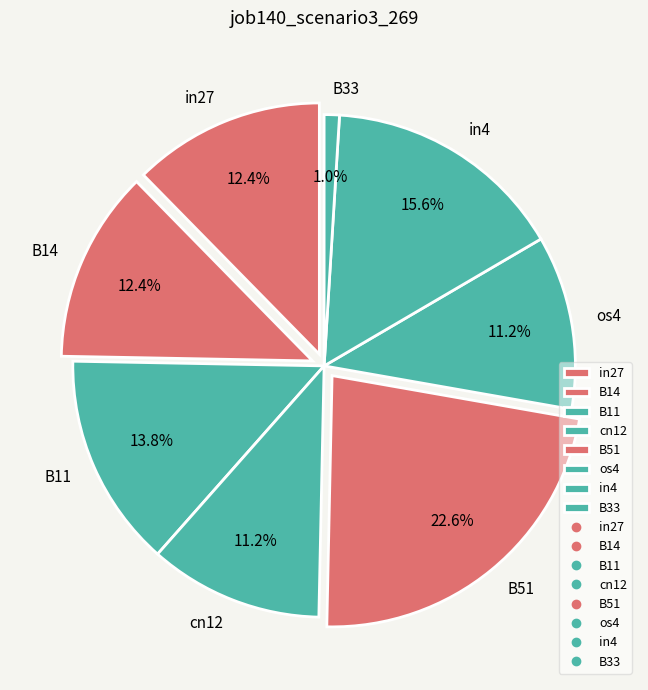

How many segments does this pie chart have?

8